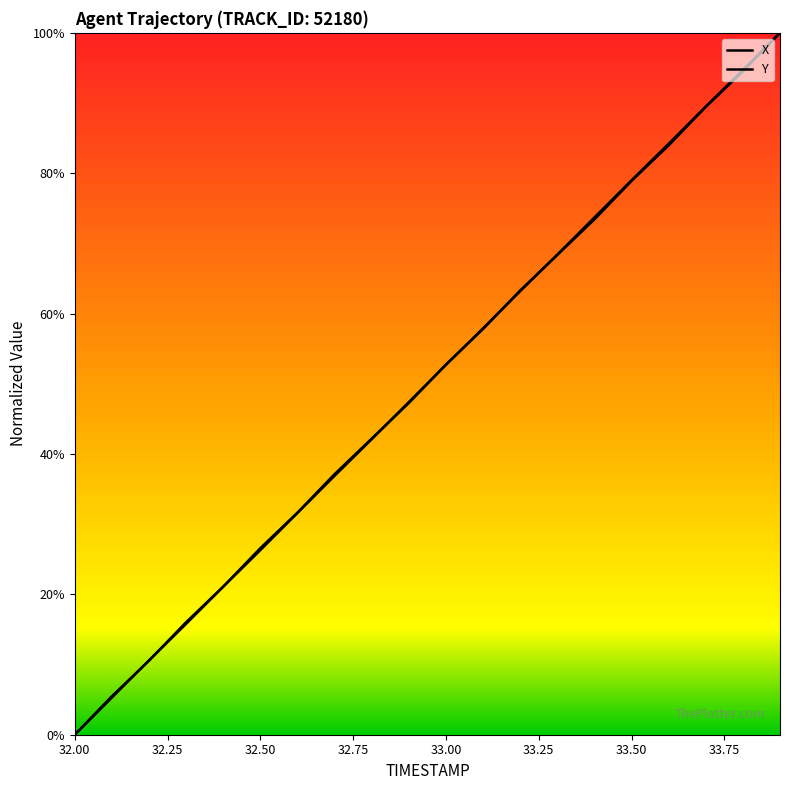

Rank the categories by X value from lowest to highest.

32.0, 32.1, 32.2, 32.3, 32.4, 32.5, 32.6, 32.7, 32.8, 32.9, 33.0, 33.1, 33.2, 33.3, 33.4, 33.5, 33.6, 33.7, 33.8, 33.9